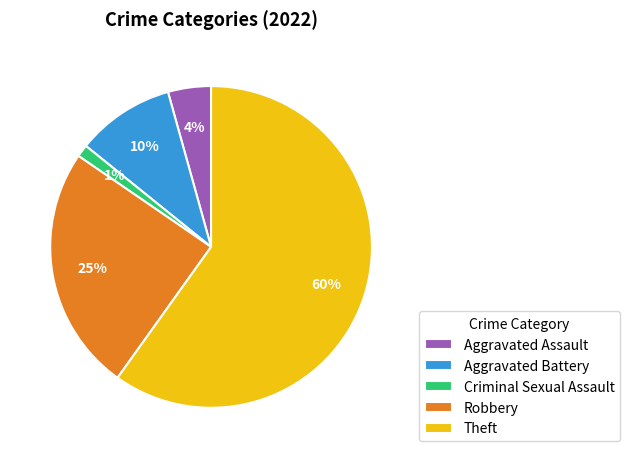

What is the smallest slice in the pie chart?

Criminal Sexual Assault